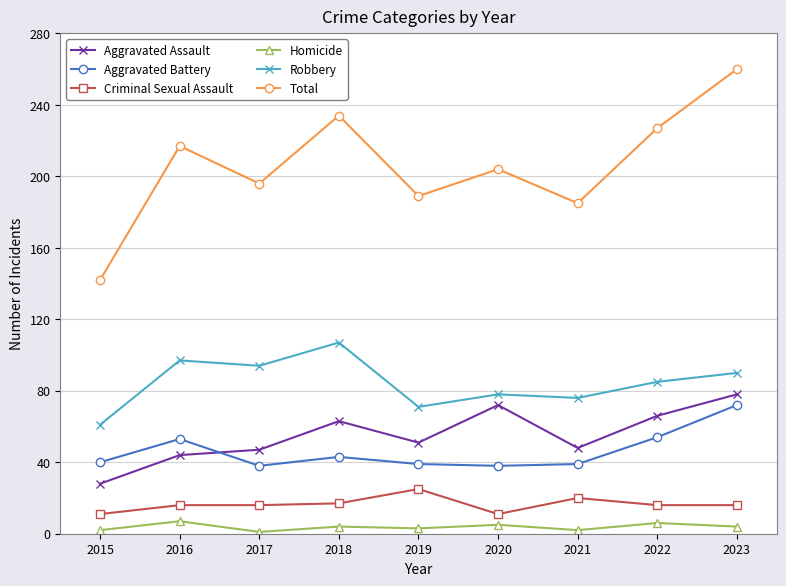

What value does the Criminal Sexual Assault series have at 2019, to the nearest 5?

25